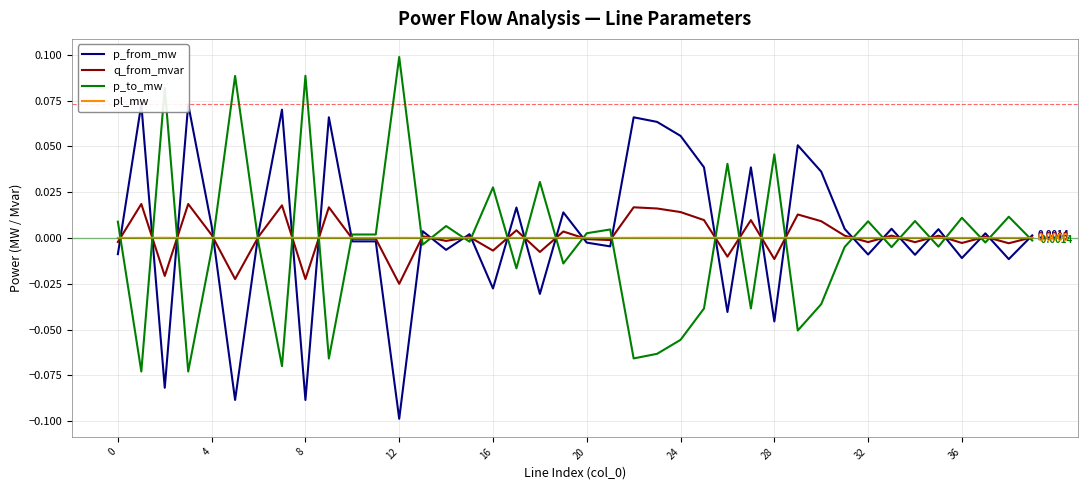

At 22, list the series in order from largest to smallest.

p_from_mw, q_from_mvar, pl_mw, p_to_mw